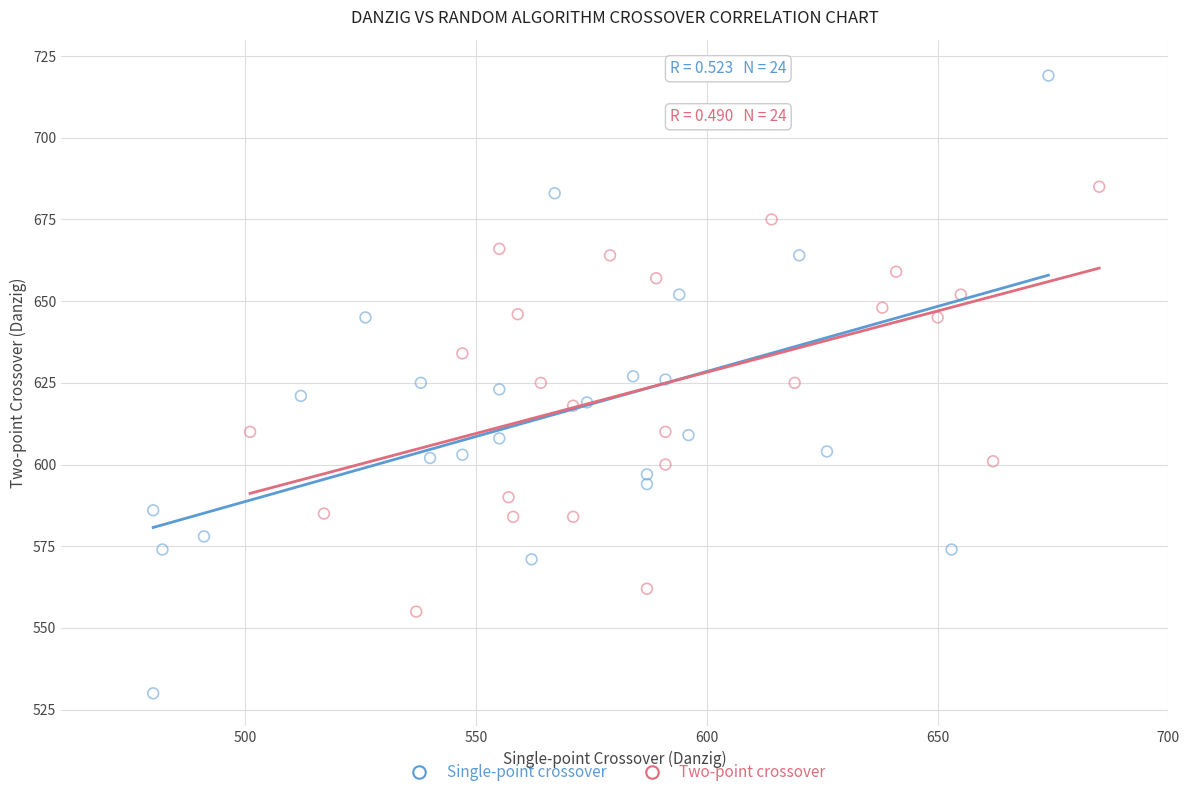

Which series contains the lowest Y value?

Single-point crossover